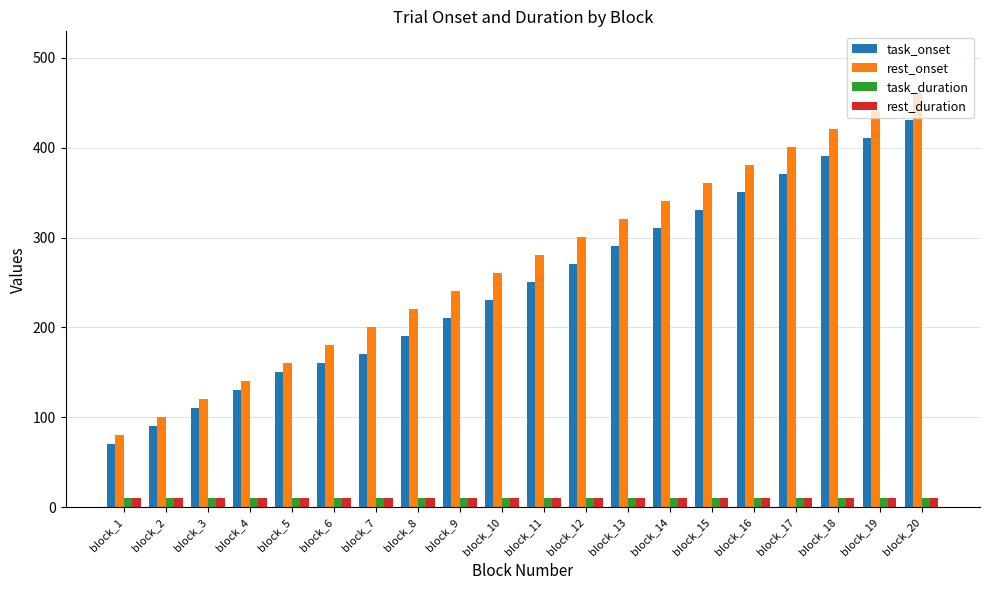

How many groups of bars are there?

20